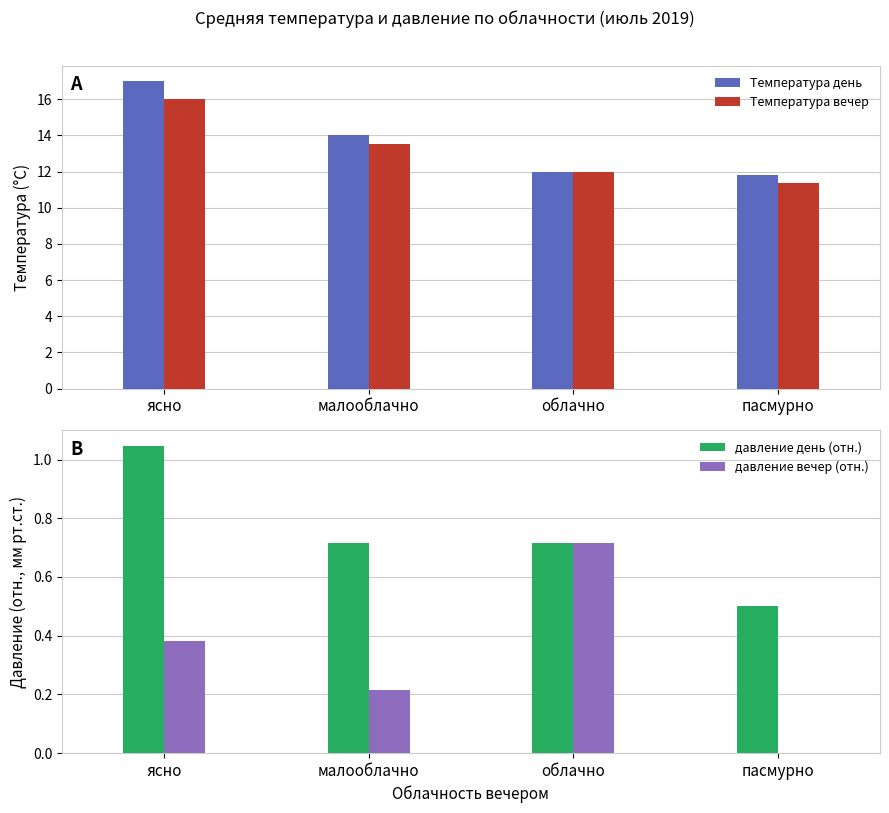

The value of давление день (отн.) at ясно is 1.0. True or false?

True